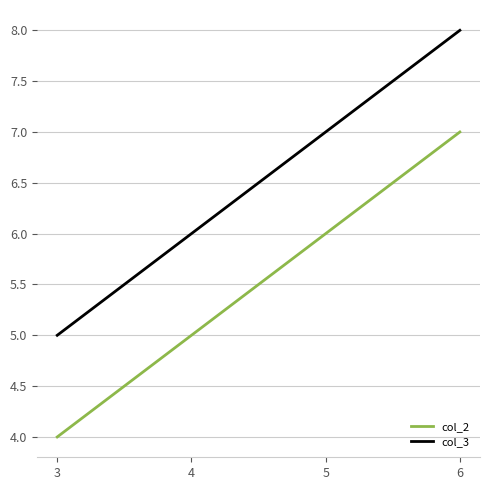

True or false: col_2 has more than 2 interior local peaks.

False